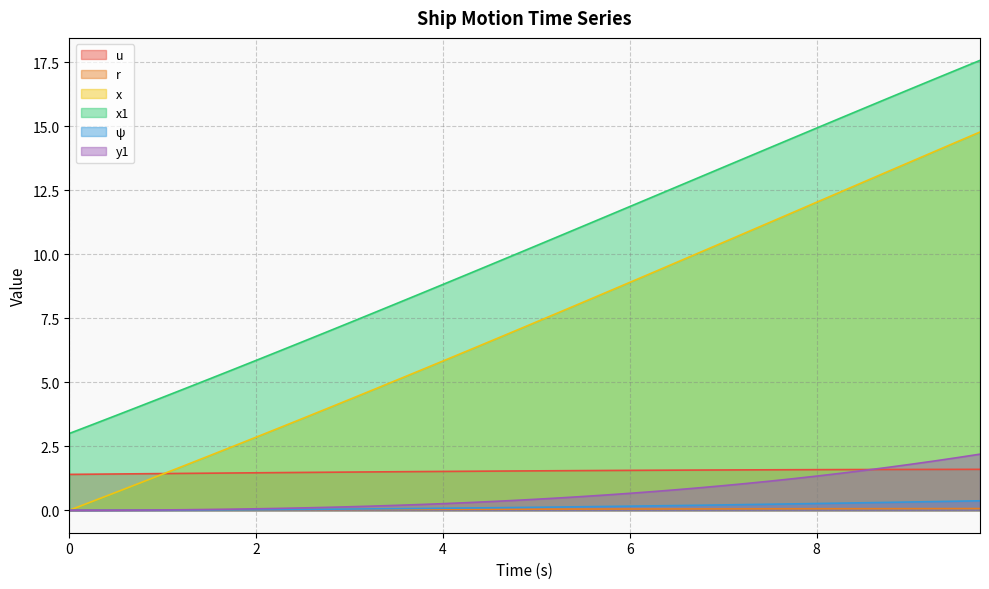

What is the maximum value for y1?

2.2